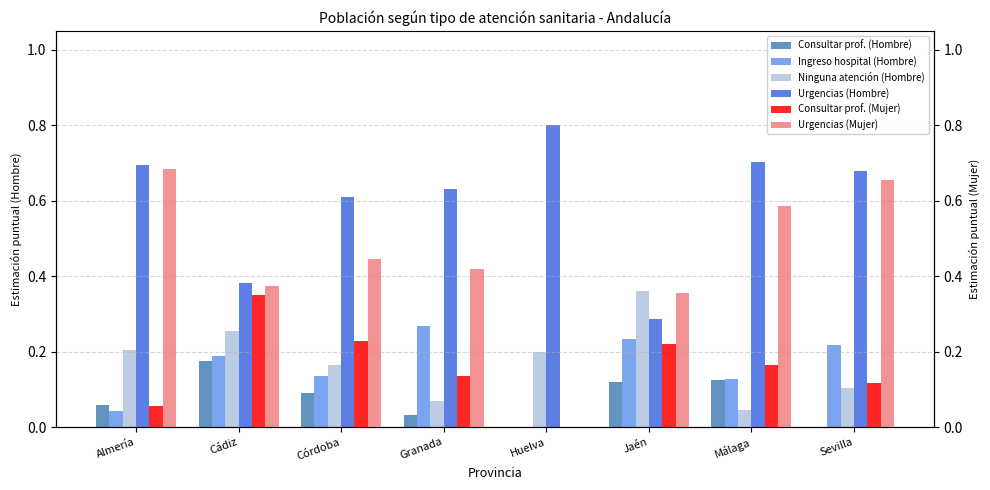

What are all the series names shown in the legend?

Consultar prof. (Hombre), Ingreso hospital (Hombre), Ninguna atención (Hombre), Urgencias (Hombre), Consultar prof. (Mujer), Urgencias (Mujer)